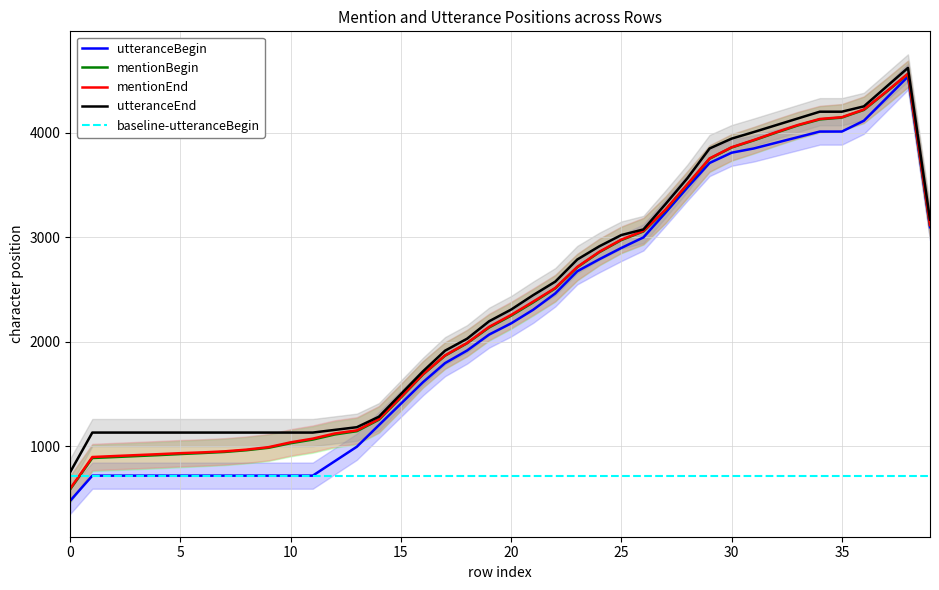

True or false: utteranceBegin and mentionEnd cross at least once.

False